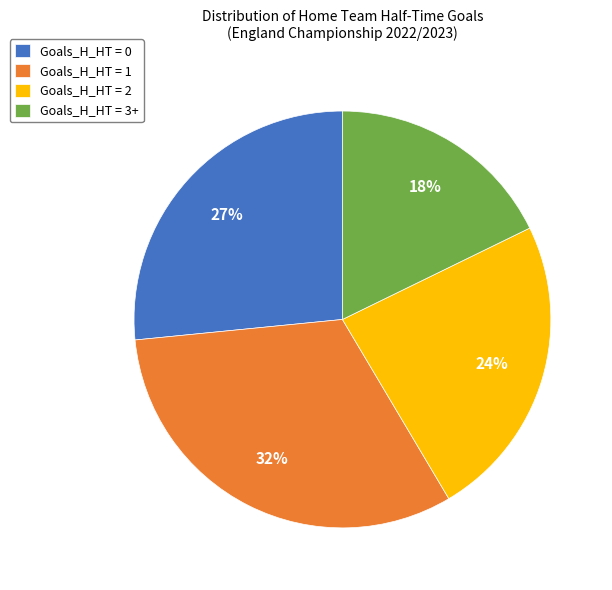

To the nearest percent, what is the difference between the largest and smallest slice percentages?

14%